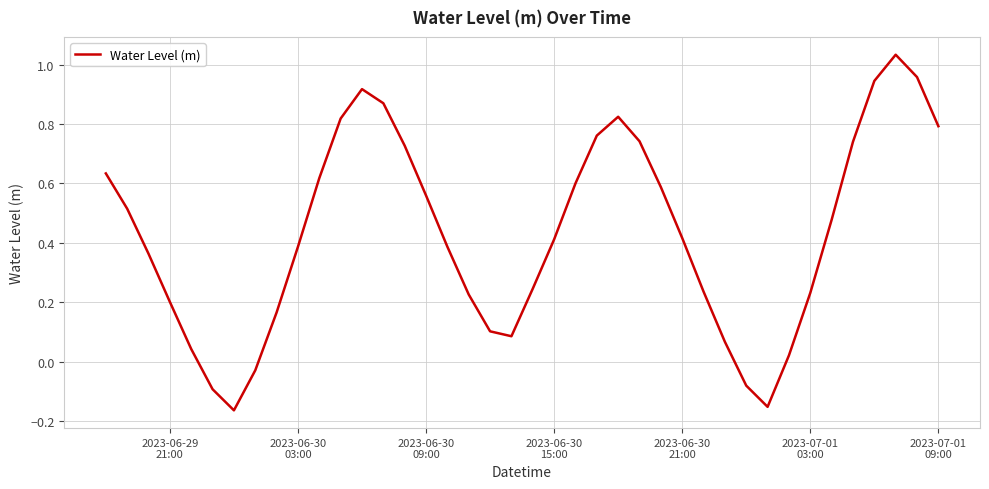

What is the difference between the maximum and minimum values?

1.2